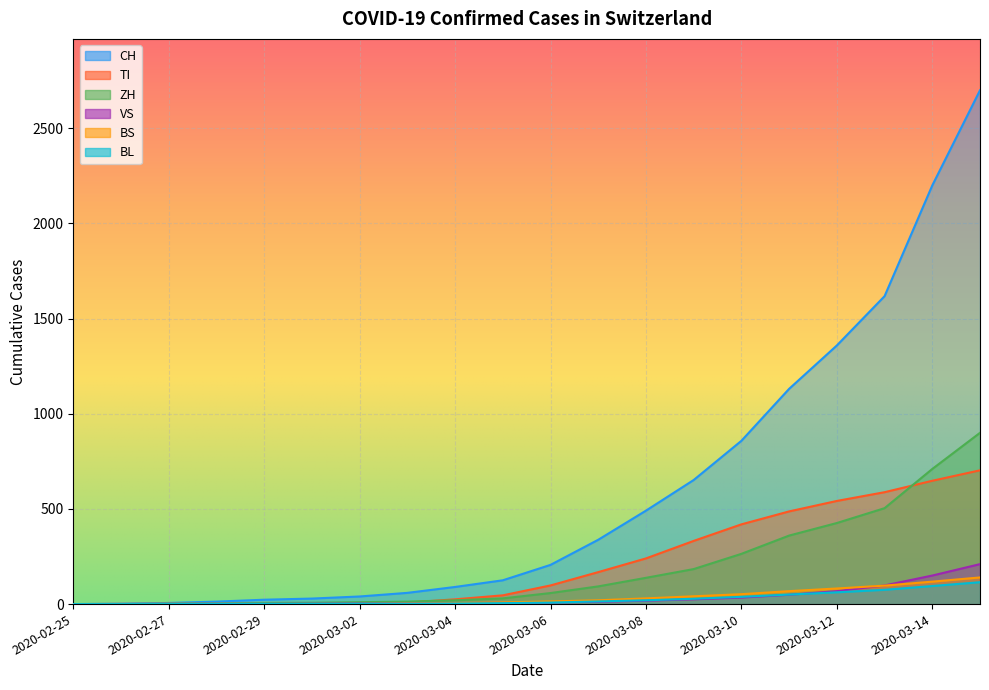

Is it true that TI equals 1 at 2020-02-27?

False